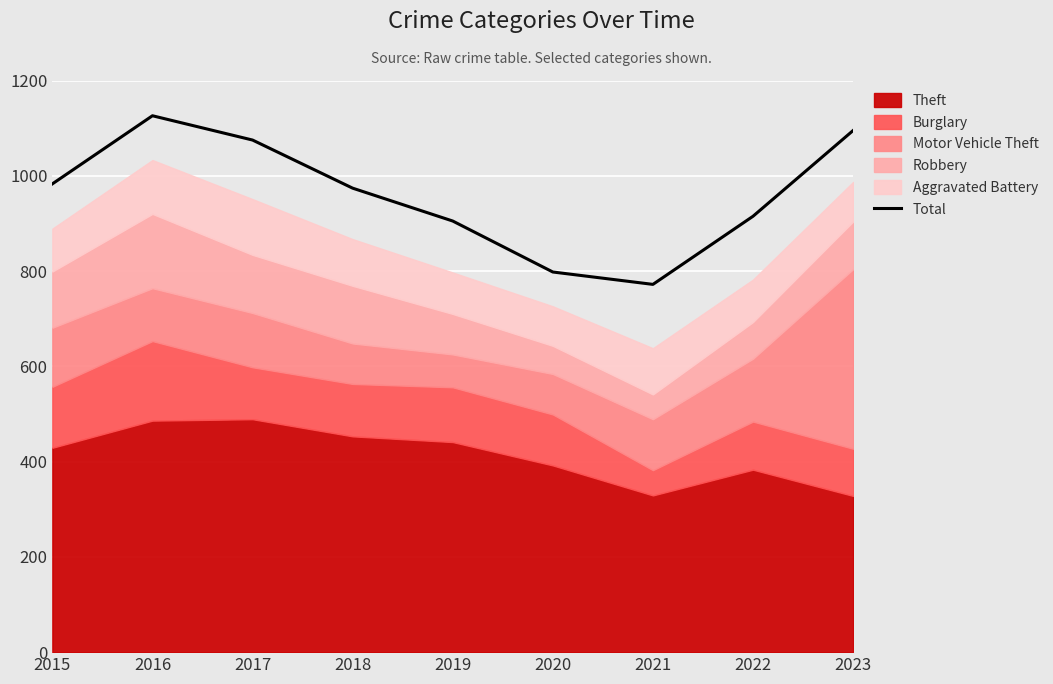

Which category has the lowest value across all series?

2021